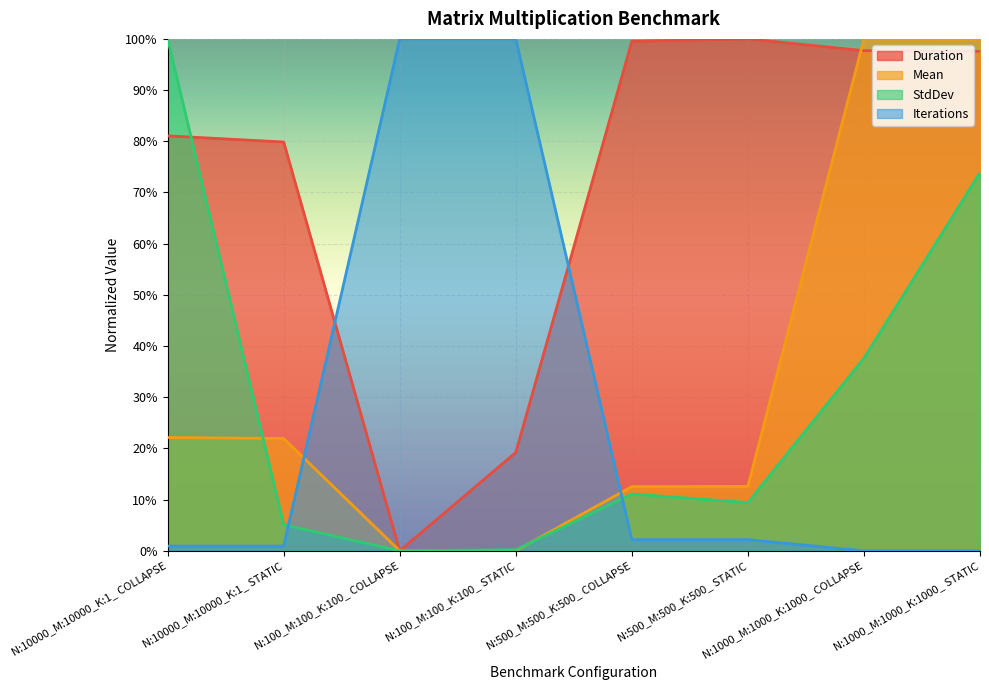

What is the difference between the maximum and second lowest values in the Iterations series?

1.0